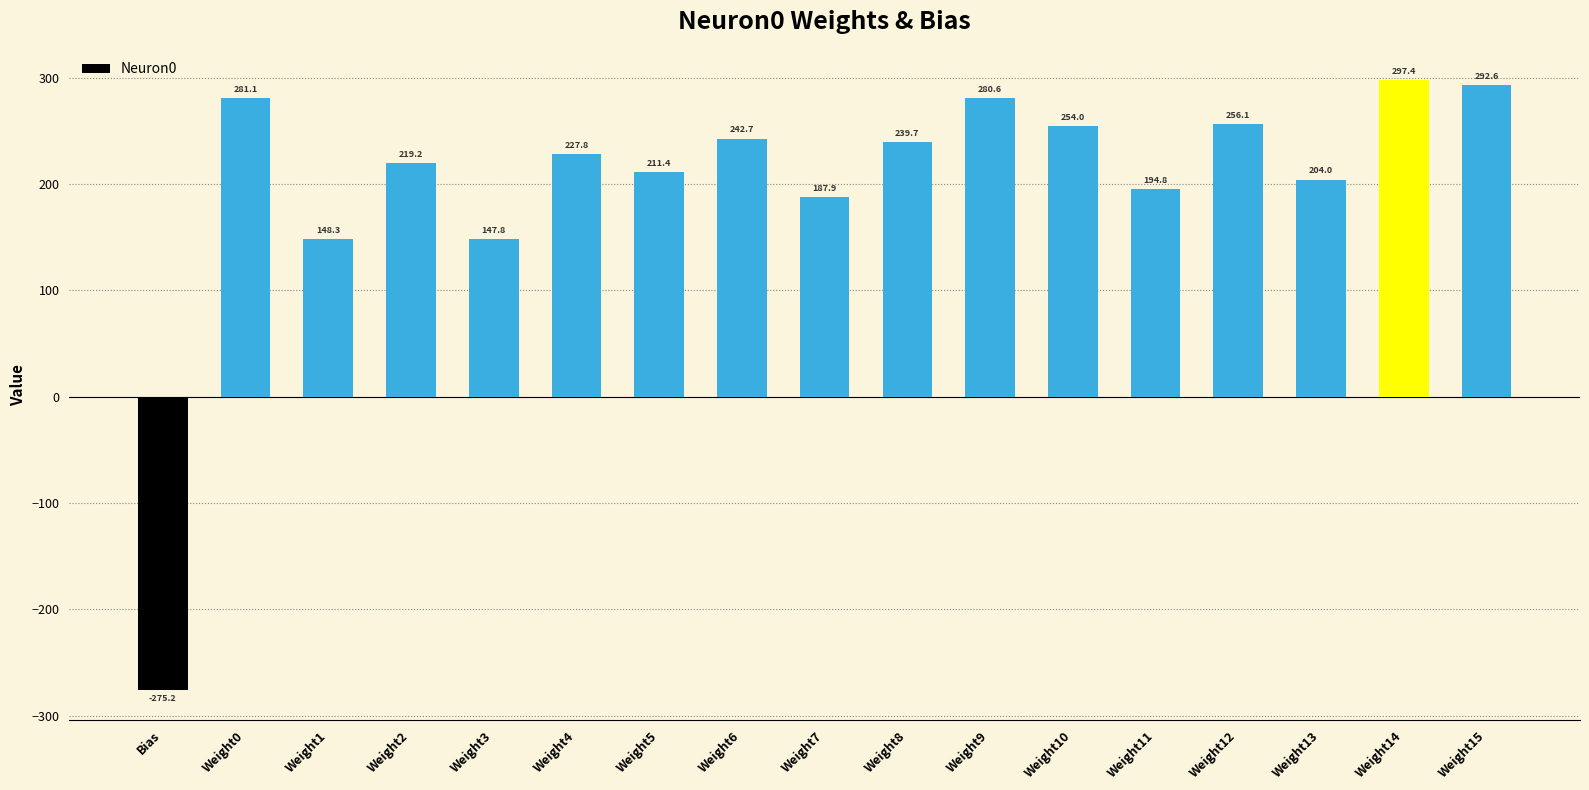

How many values are above zero?

16